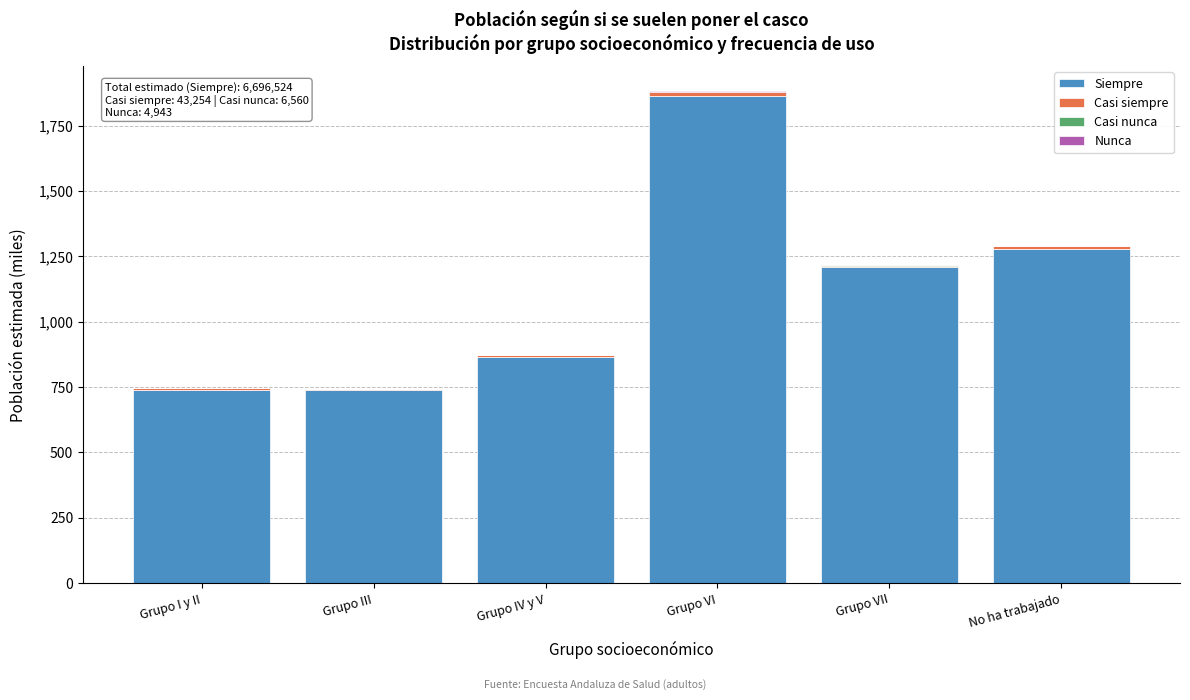

At which category is the sum across all series the highest?

Grupo VI